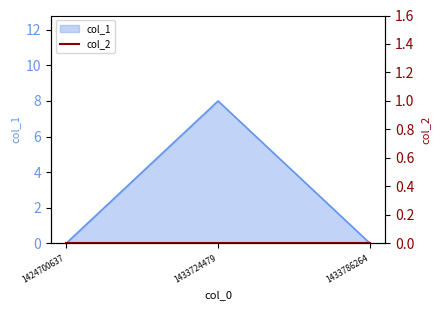

What is the average value?

3